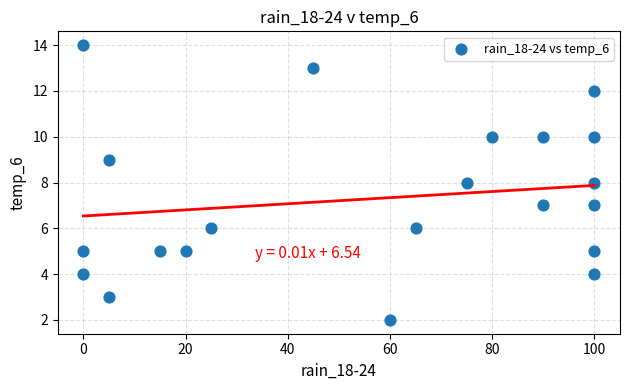

What is the range of Y values (max minus min)?

12